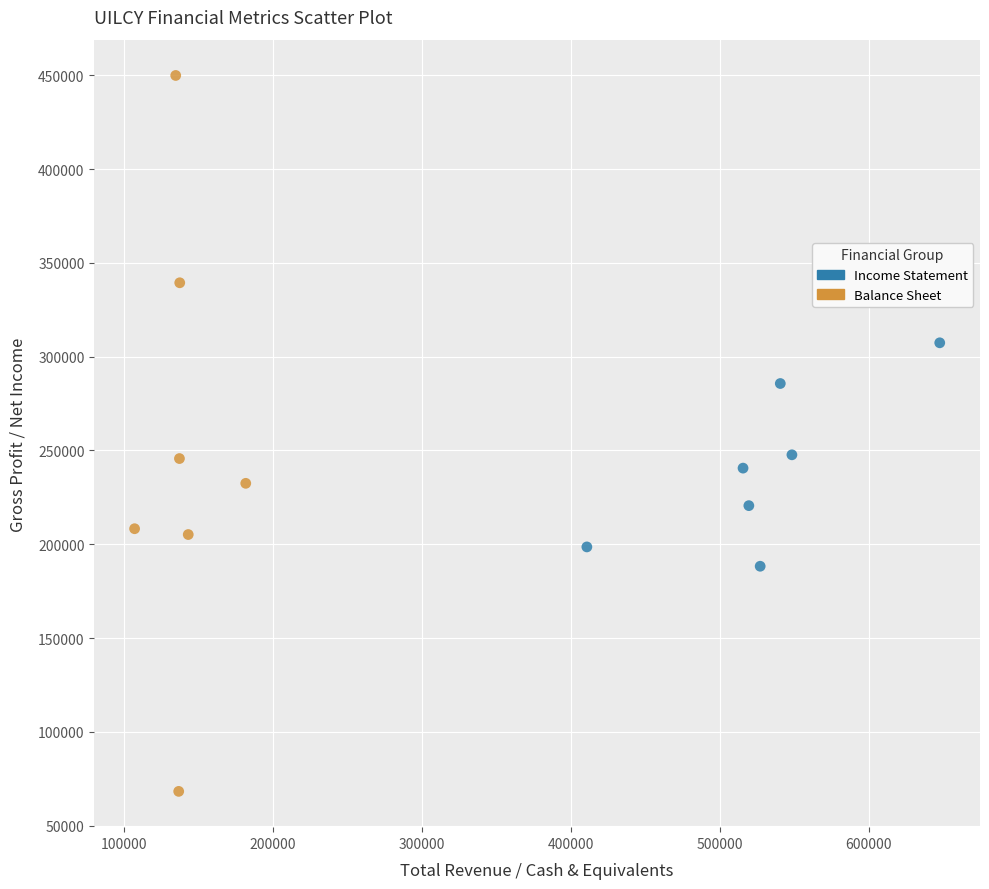

What are all the series names shown in the legend?

Income Statement, Balance Sheet